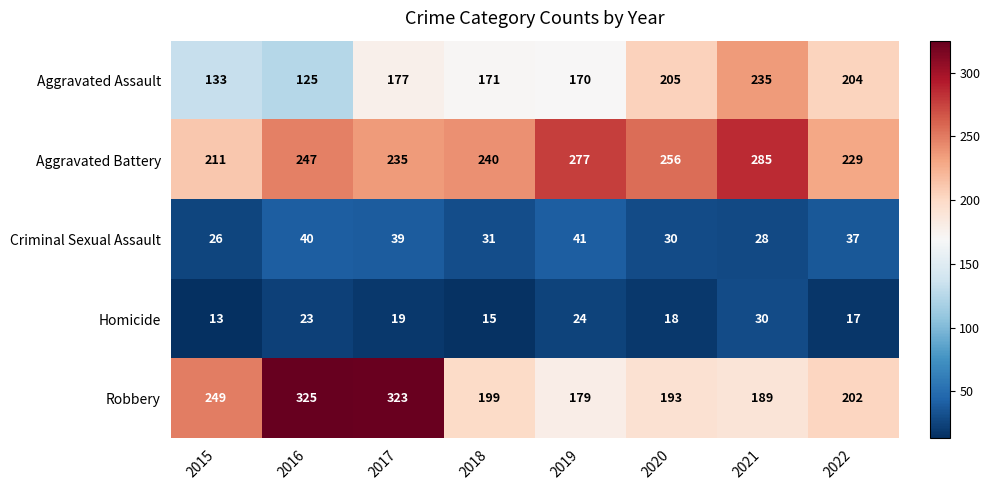

What is the highest value of the Aggravated Battery series?

285